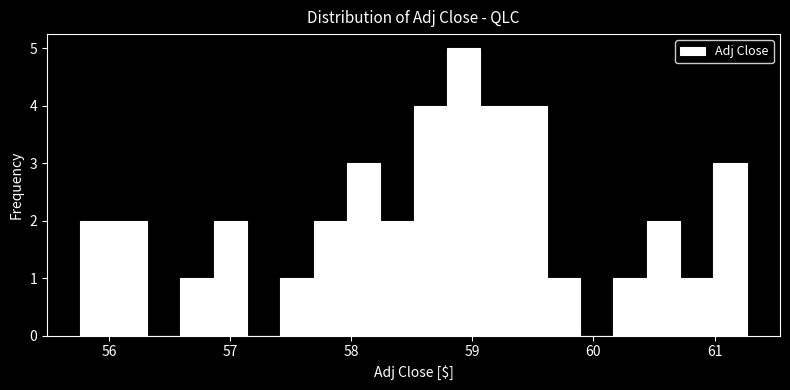

Around what value on the x-axis is the tallest bar? Give the approximate position of its centre, as read against the axis.

58.9